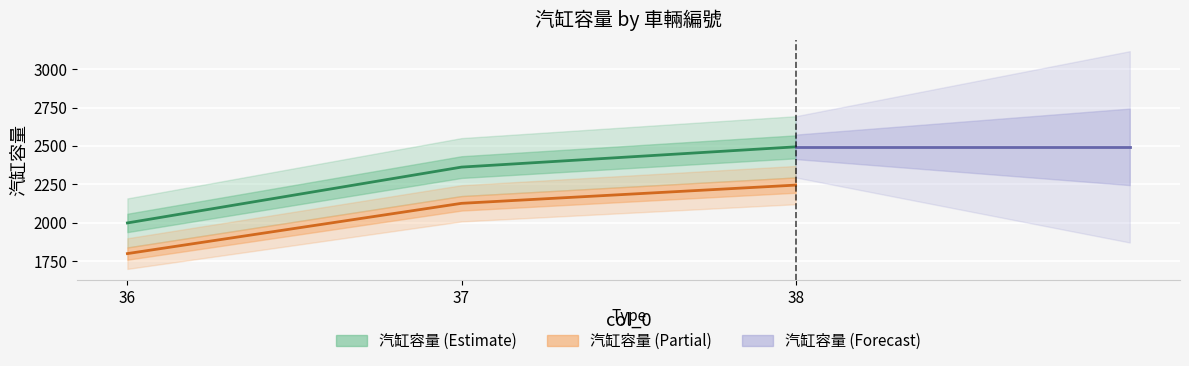

List the labels in order of value, largest first.

38, 37, 36